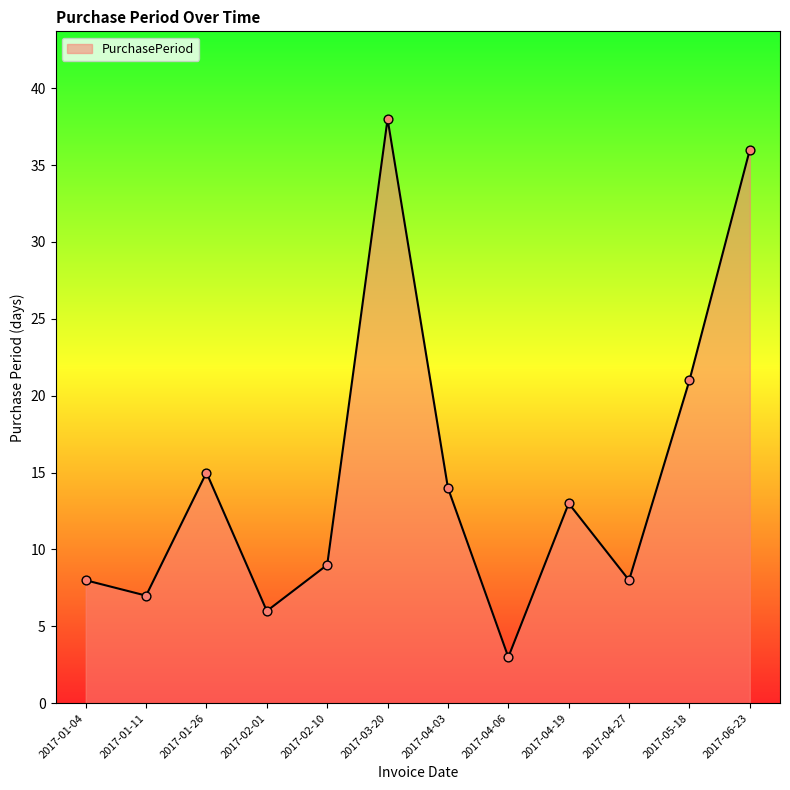

What is the ratio of the value at 2017-04-27 to the value at 2017-02-01?

1.3